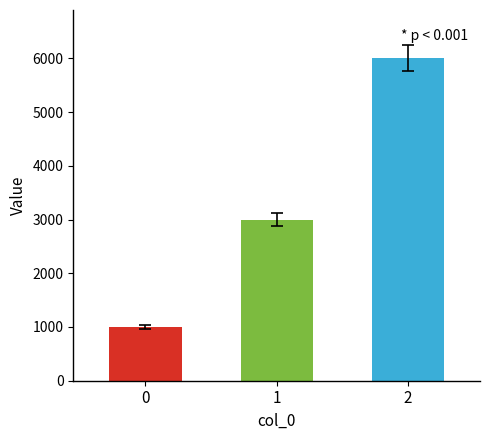

How many series are shown in this chart?

1